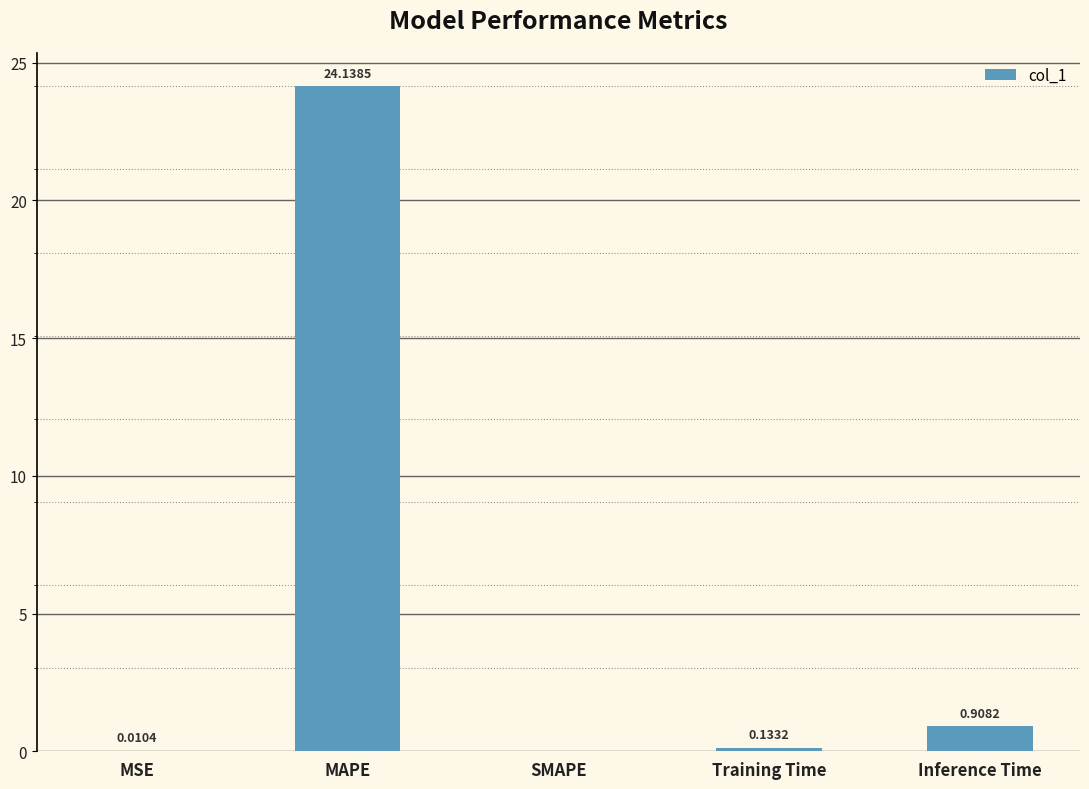

What is the sum of the values at MSE and MAPE?

24.1